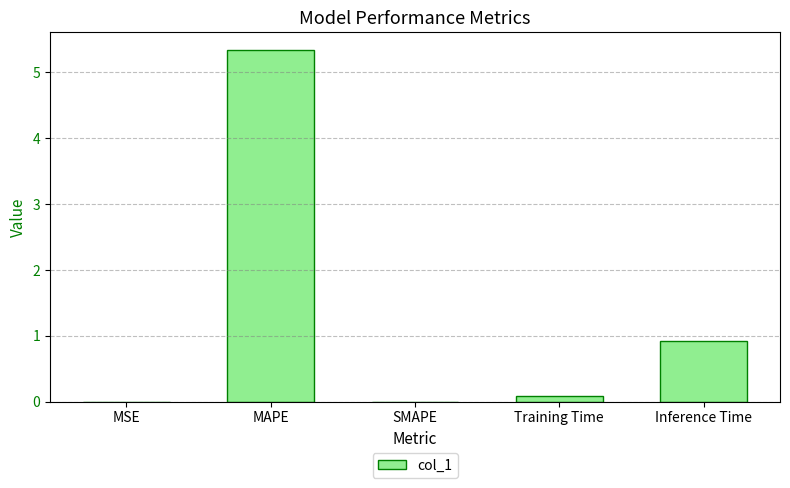

What is the greatest value displayed?

5.3